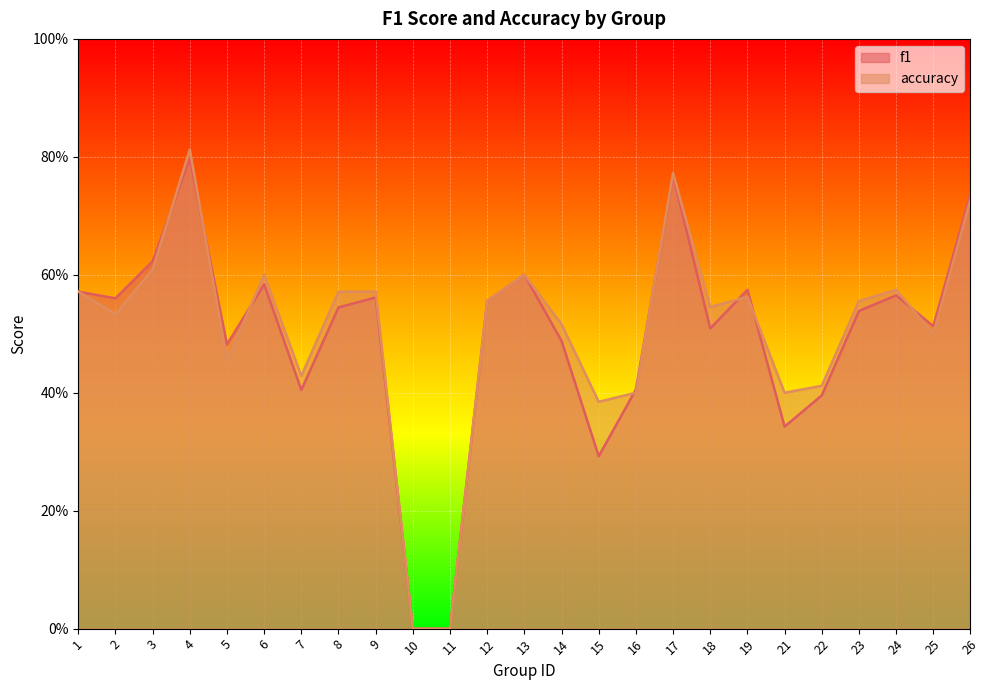

At how many categories does at least one series exceed 0?

23